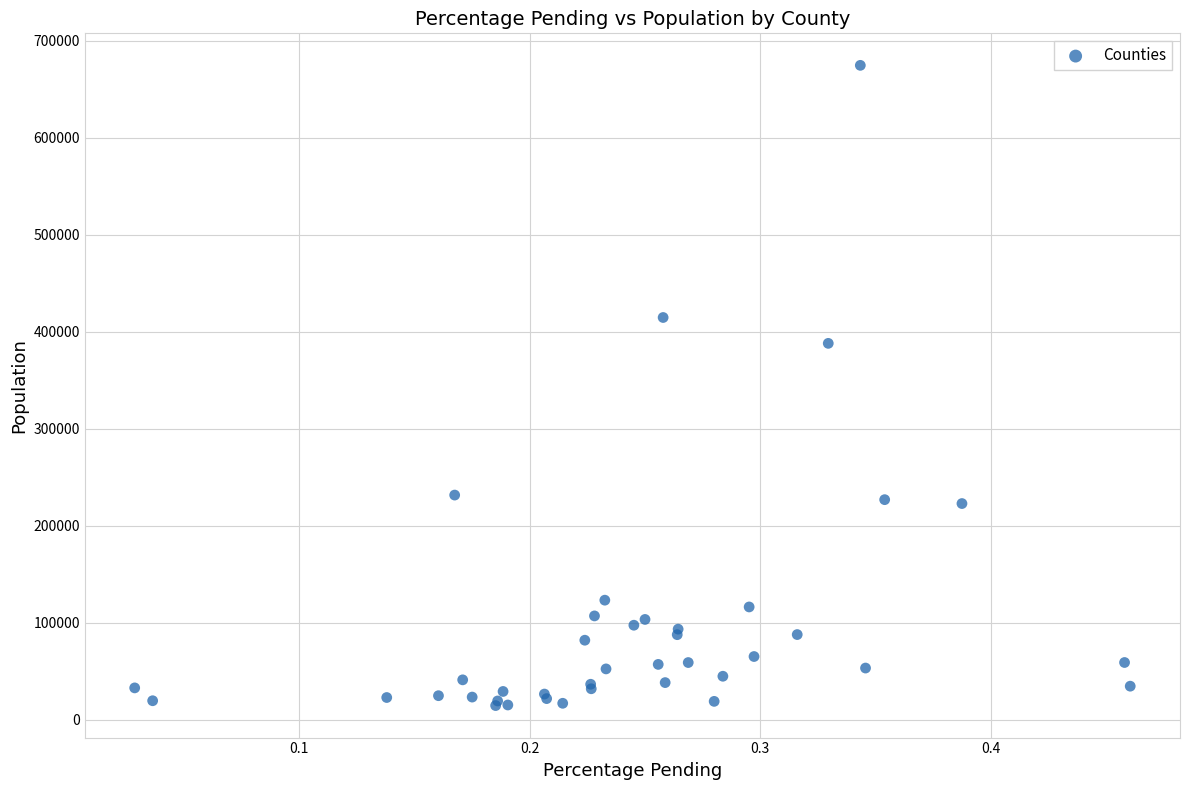

What Y value in the scatter plot is closest to 344753?

388153